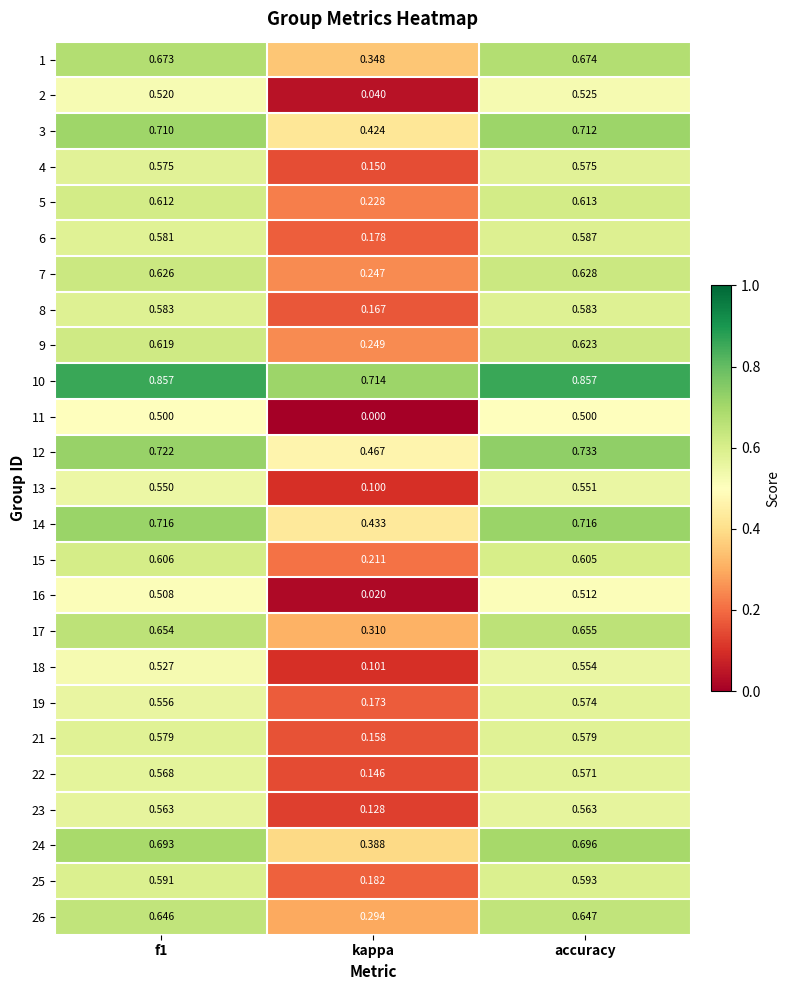

At which label does 7 reach its minimum?

kappa